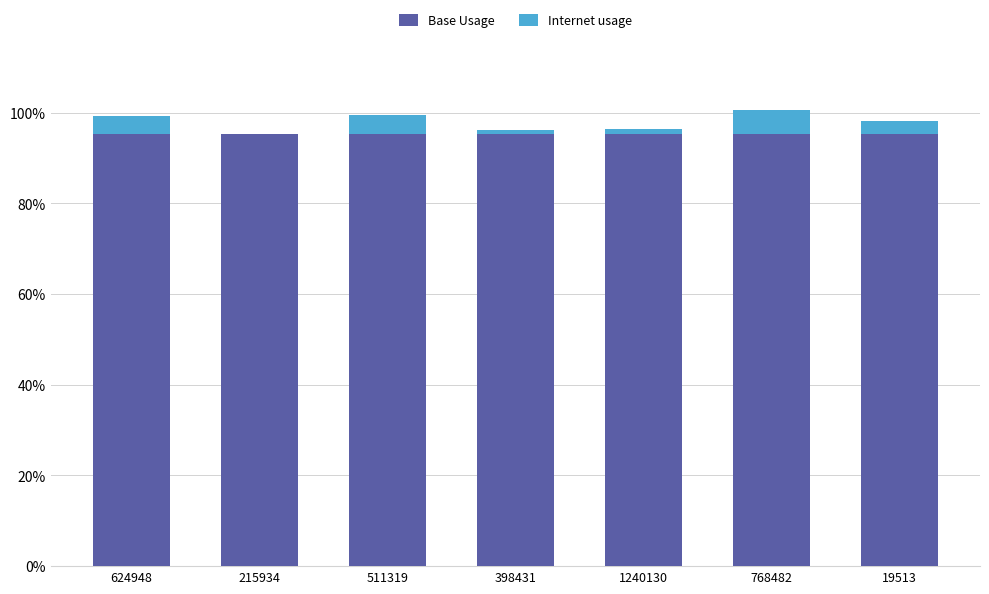

Which has a higher value, 19513 or 511319?

19513